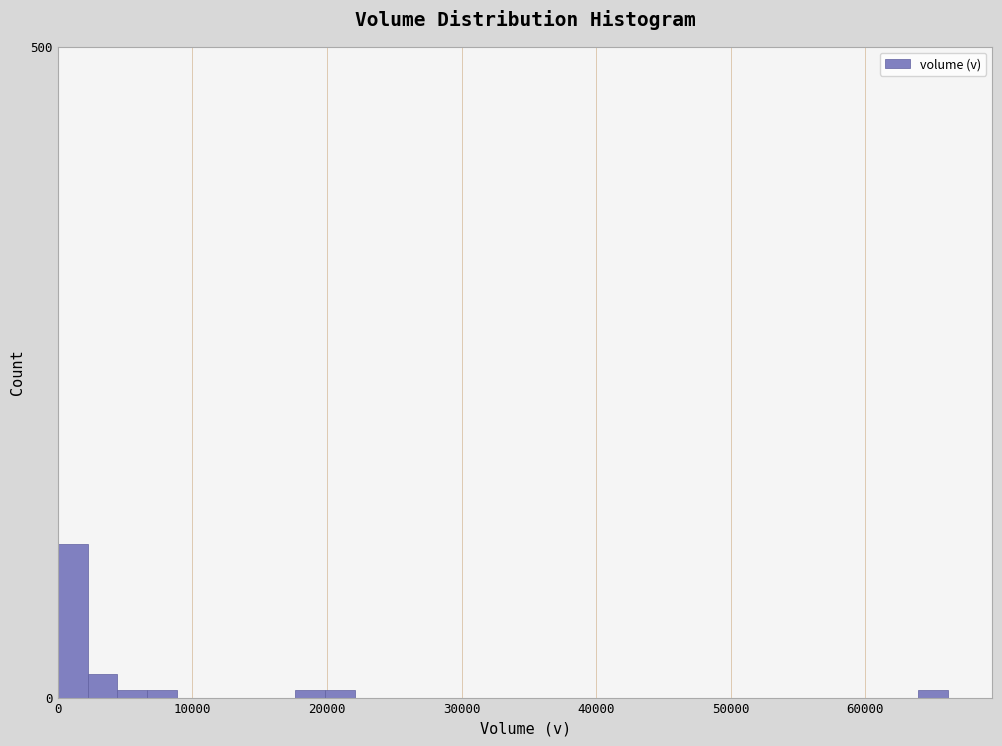

Read against the x-axis, roughly where is the centre of the tallest bar?

1000